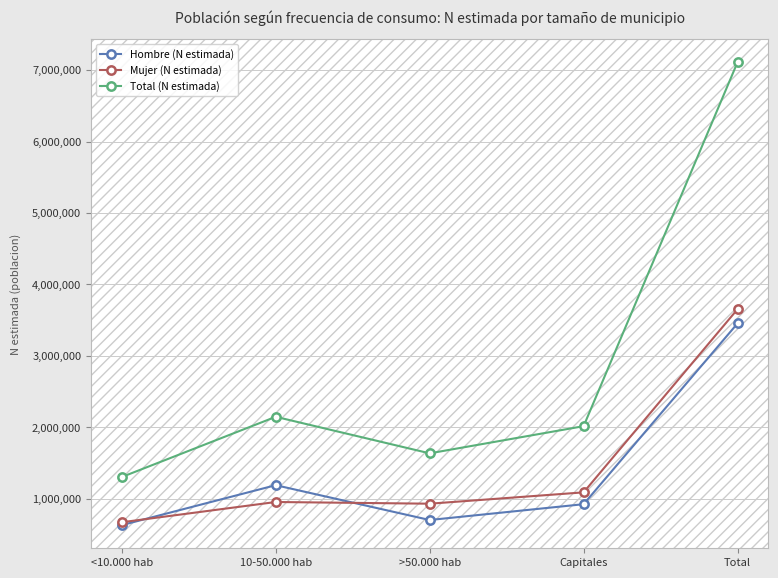

At which label does Total (N estimada) first exceed 2017555?

10-50.000 hab